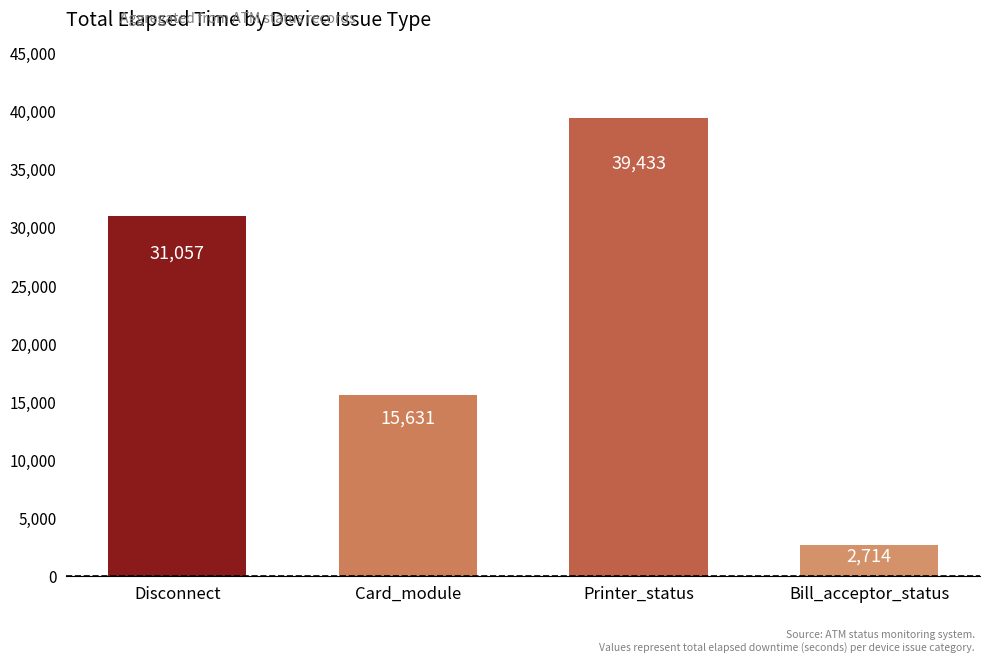

Rank the categories by value from highest to lowest.

Printer_status, Disconnect, Card_module, Bill_acceptor_status